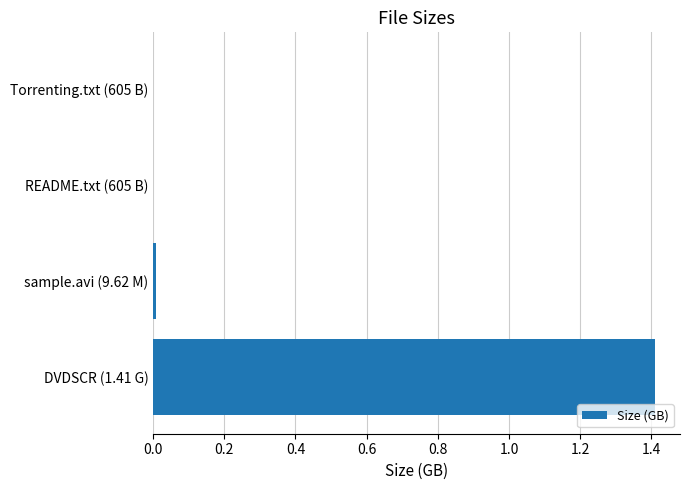

At which category does the chart reach its peak across all series?

DVDSCR (1.41 G)